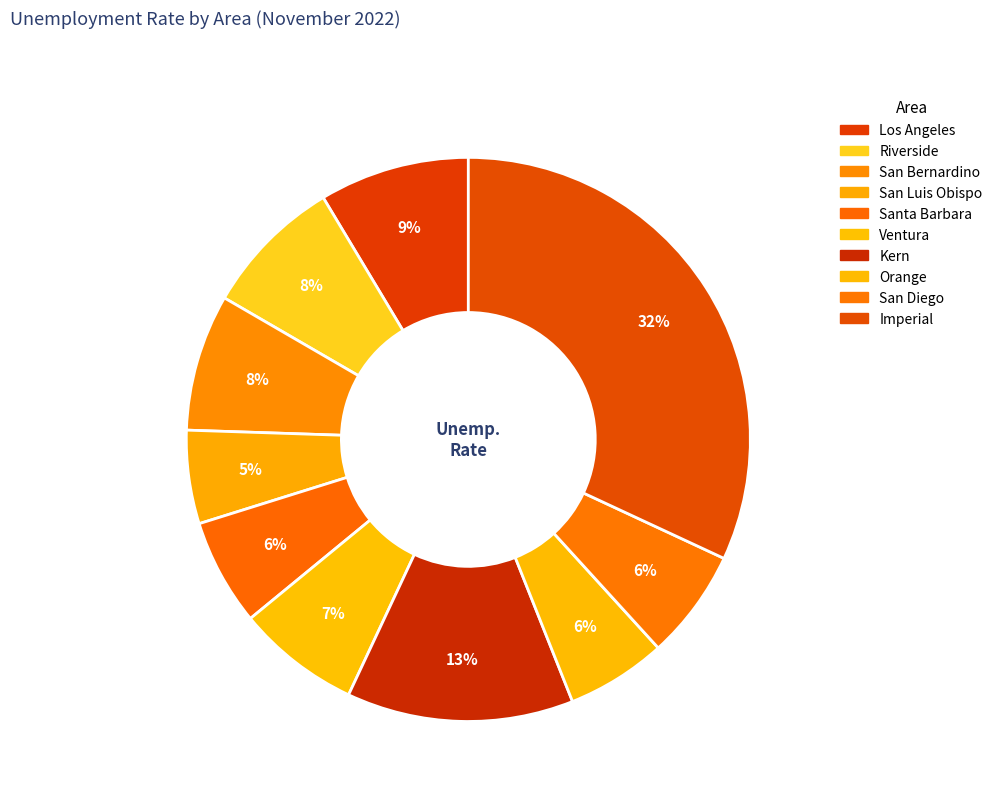

To the nearest percent, what portion does San Bernardino represent?

8%